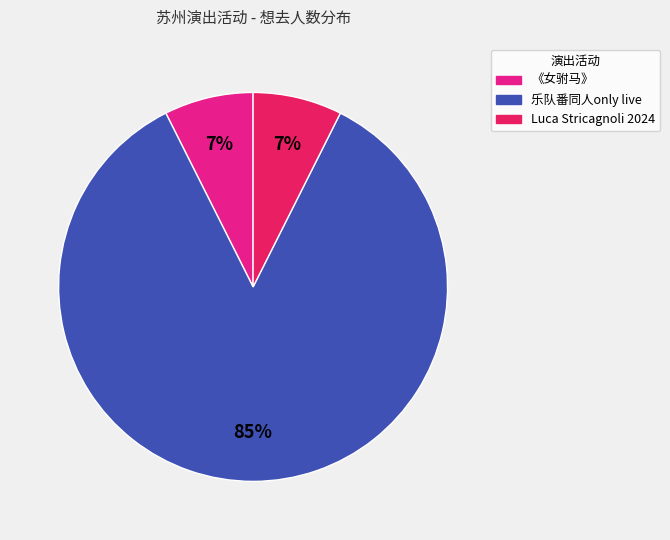

To the nearest percent, what is the average slice percentage?

33%